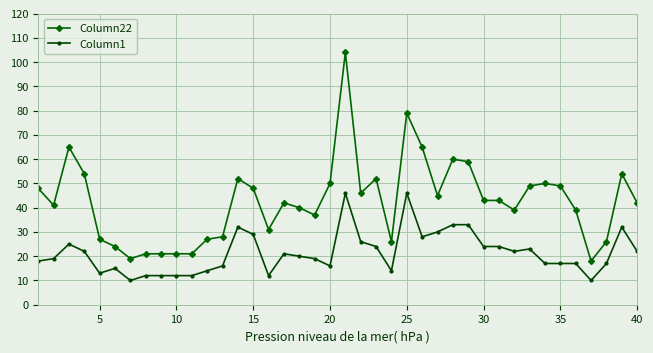

Which series has the largest range (max minus min)?

Column22